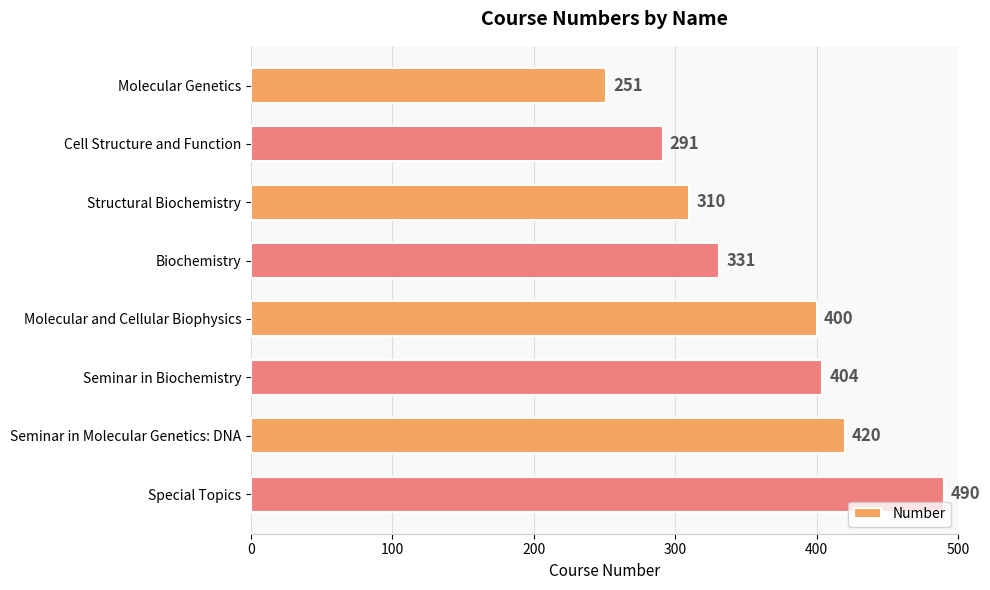

What is the label of the 8th bar from the top?

Special Topics